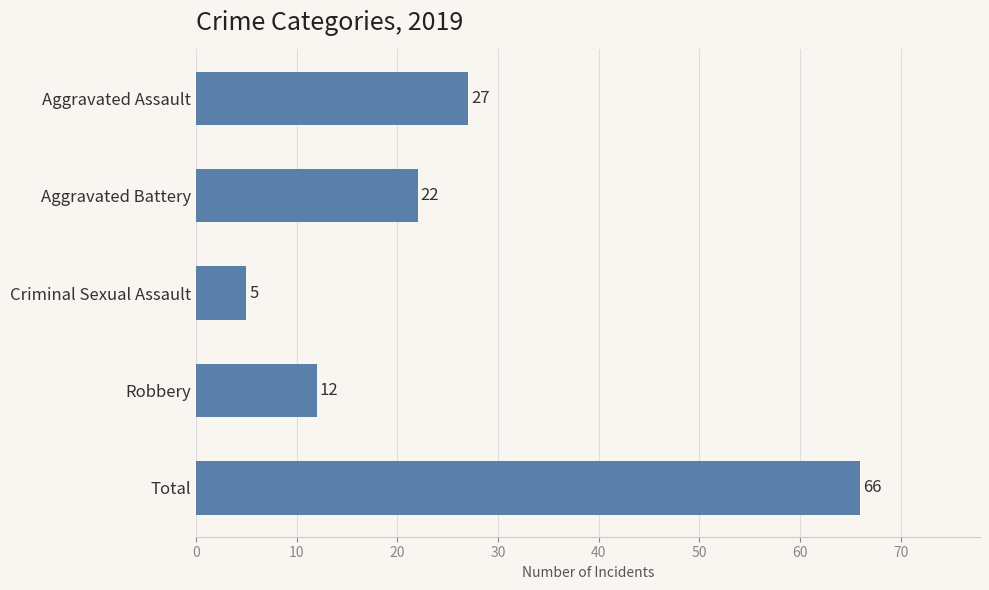

Reading top to bottom, transcribe all the data shown in this chart.

27	22	5	12	66